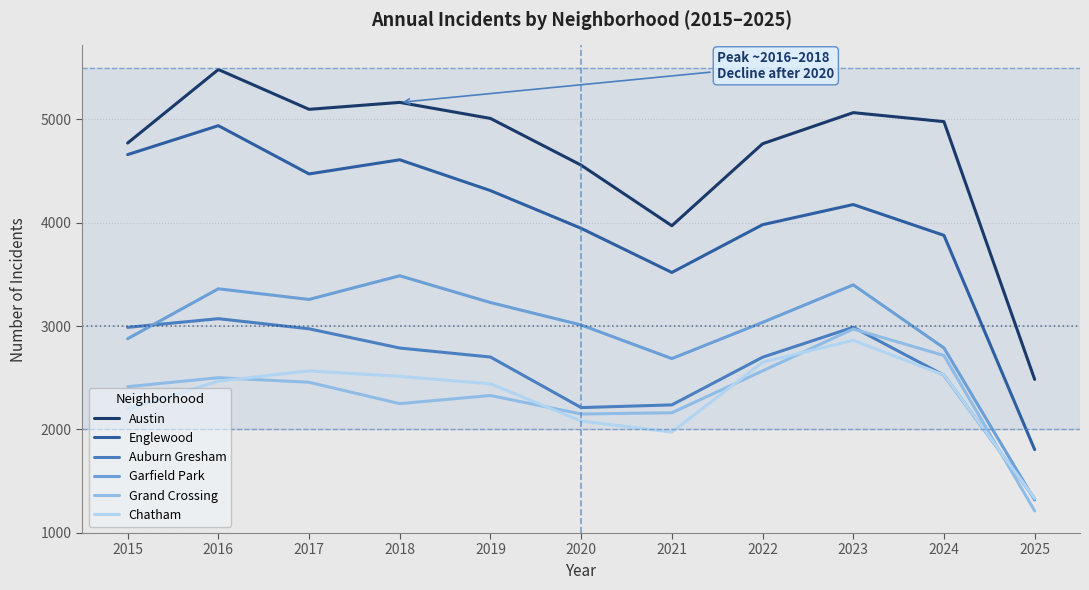

Which category has the lowest value in the Grand Crossing series?

2025